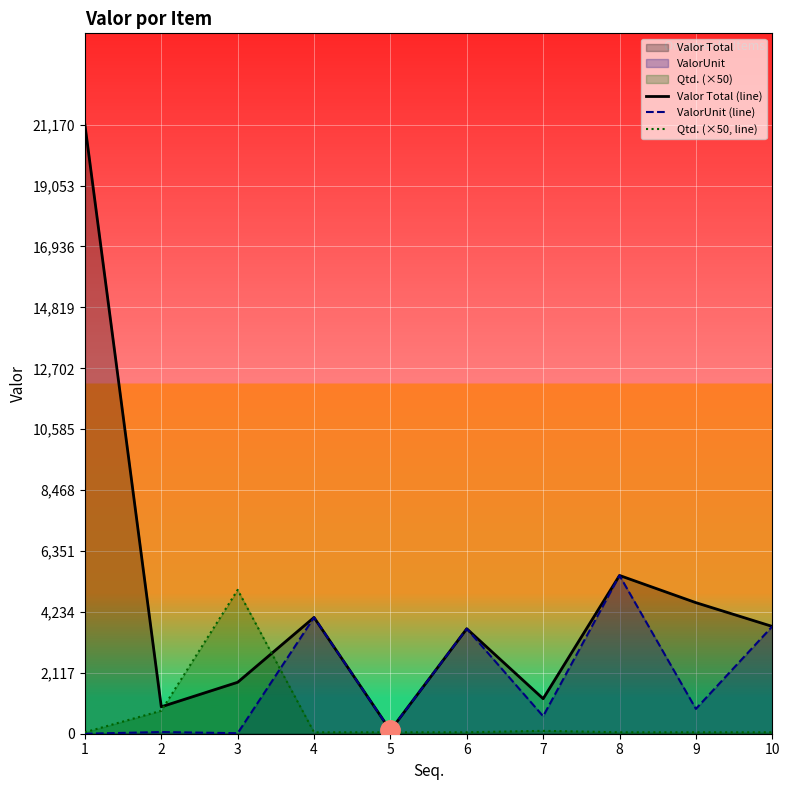

At which category does ValorUnit (line) reach its first local peak?

2